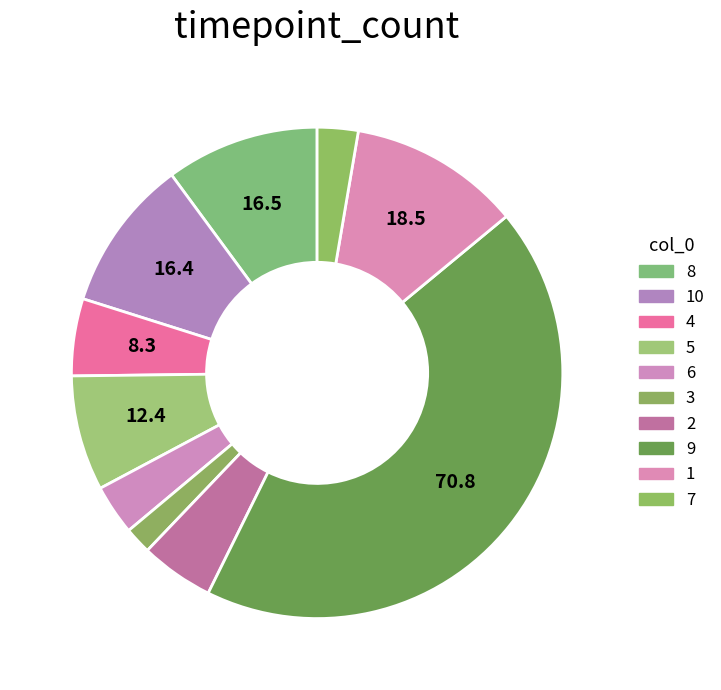

How many slices are in this pie chart?

10